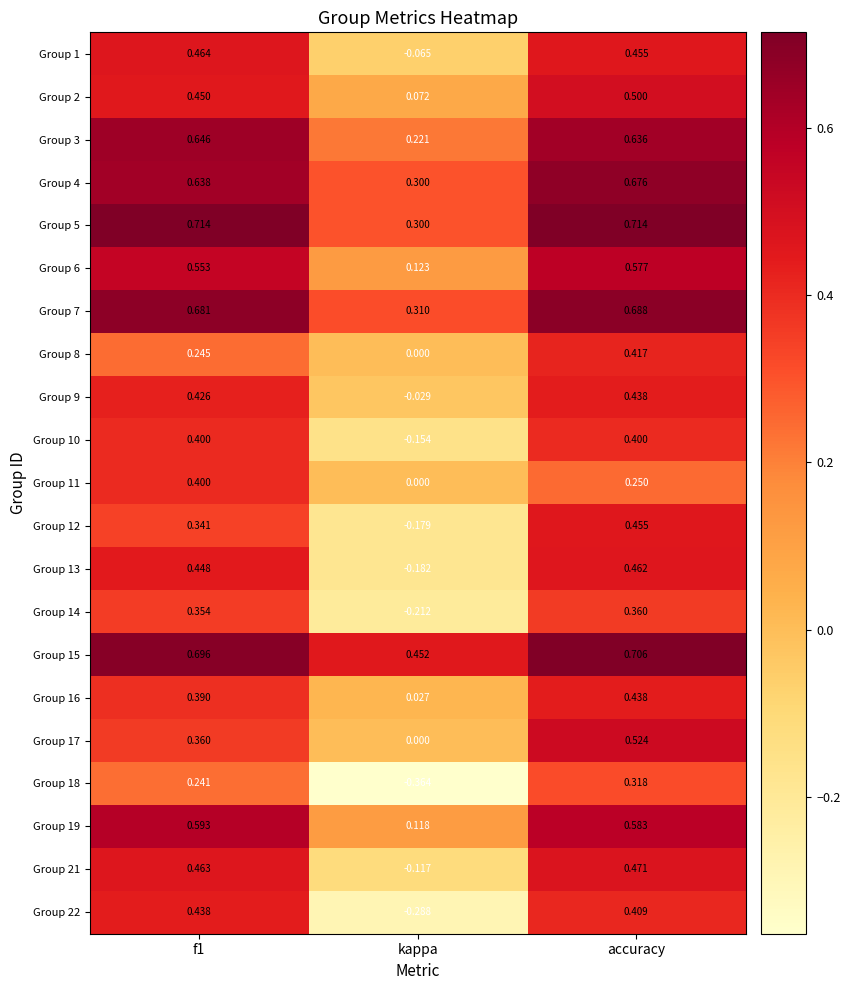

Is the value of Group 5 at accuracy greater than the value of Group 14 at kappa?

Yes